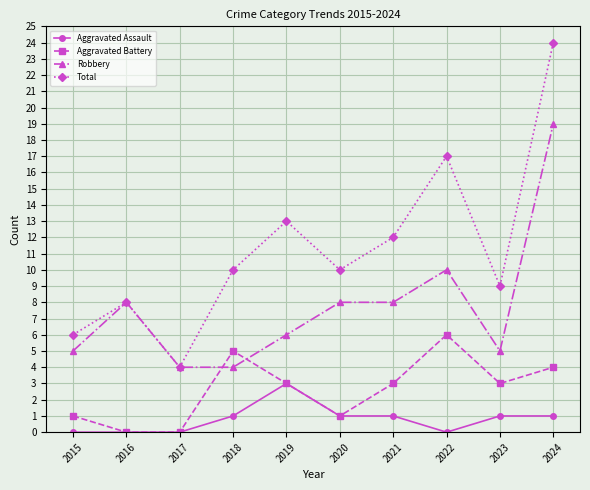

True or false: Aggravated Assault has more than 0 points higher than both neighbors.

True